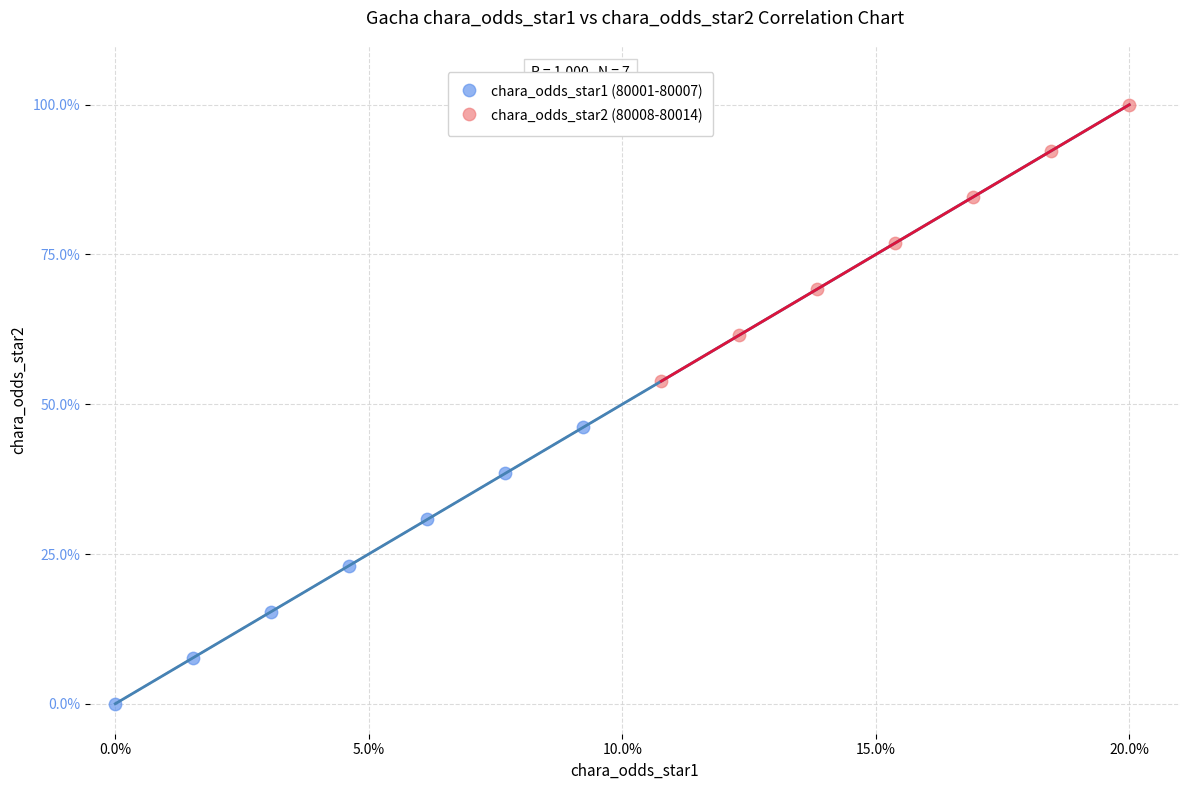

Which series reaches the minimum Y coordinate?

chara_odds_star1 (80001-80007)